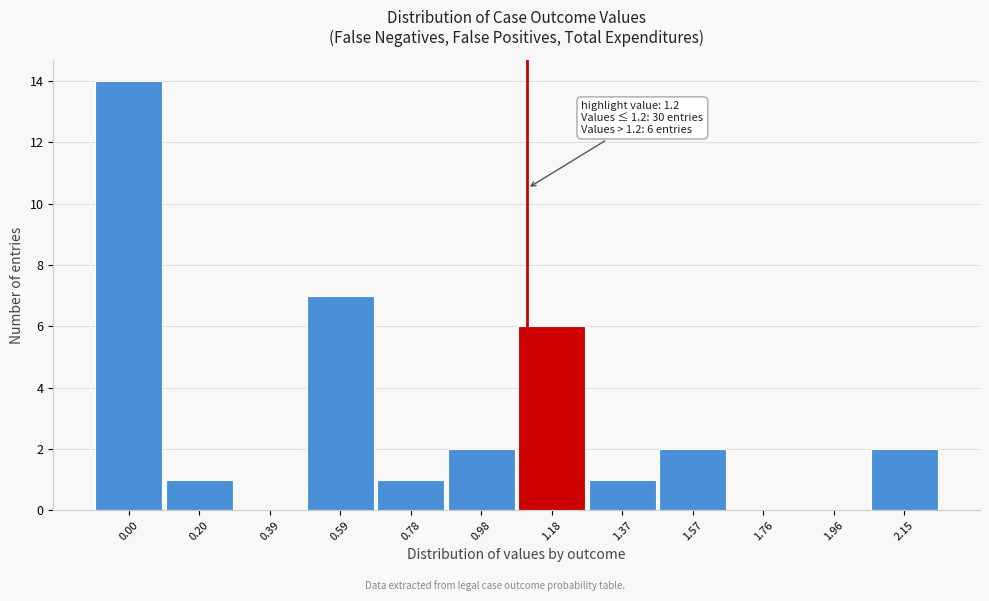

Reading left to right, extract all data points from this chart.

0.00=14	0.20=1	0.39=0	0.59=7	0.78=1	0.98=2	1.18=6	1.37=1	1.57=2	1.76=0	1.96=0	2.15=2